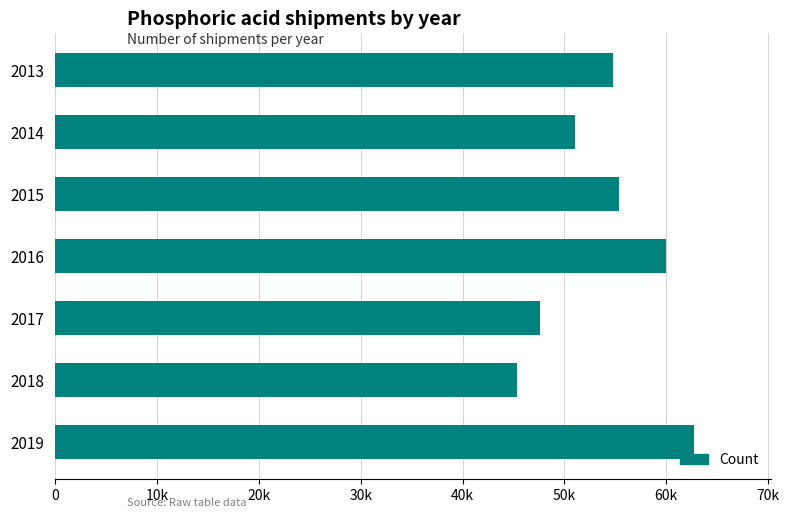

What is the difference between the maximum and second lowest values?

15157